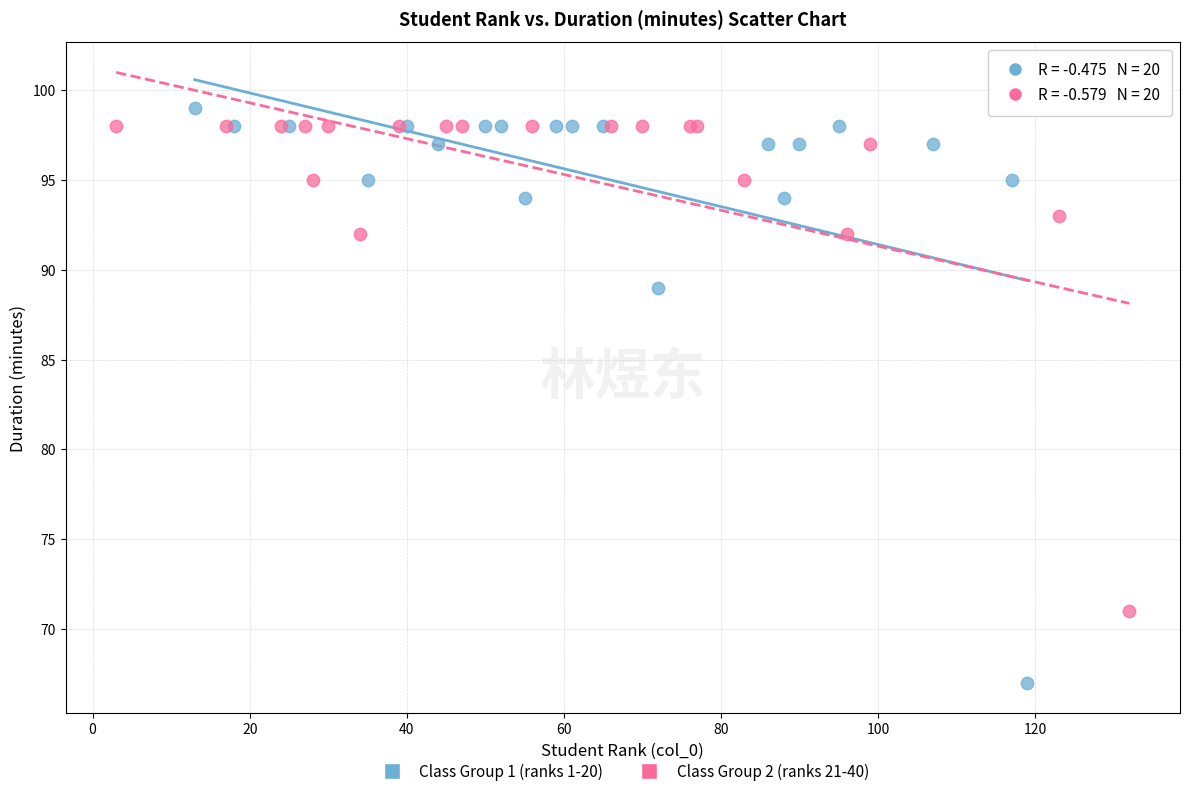

Which series reaches the minimum Y coordinate?

Class Group 1 (ranks 1-20)